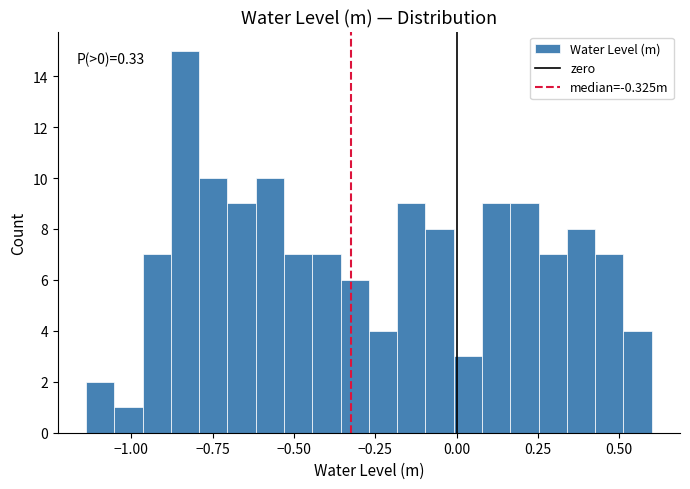

Read against the x-axis, roughly where is the centre of the tallest bar?

-0.85